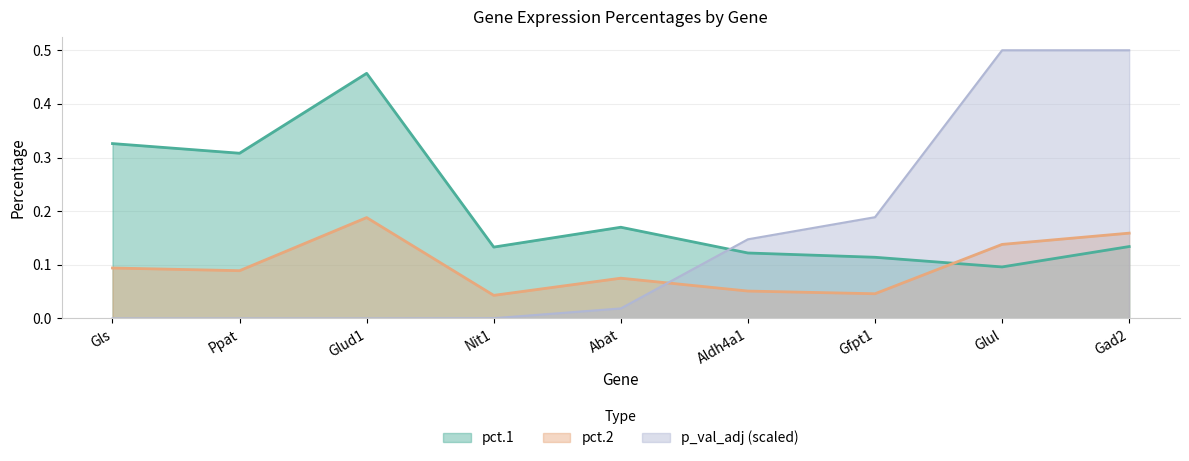

What is the maximum value for pct.1?

0.5